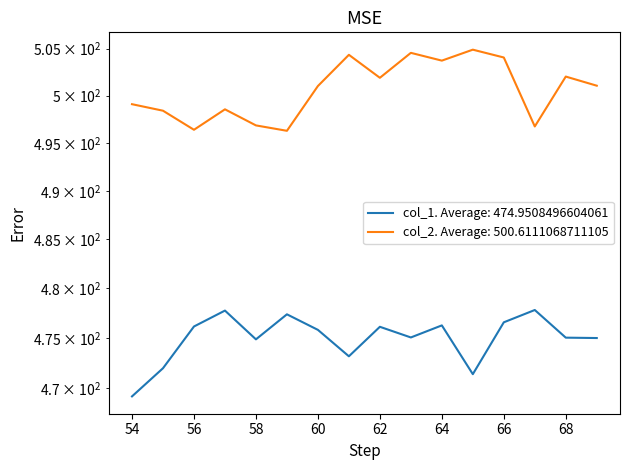

At which category does the chart reach its peak across all series?

65